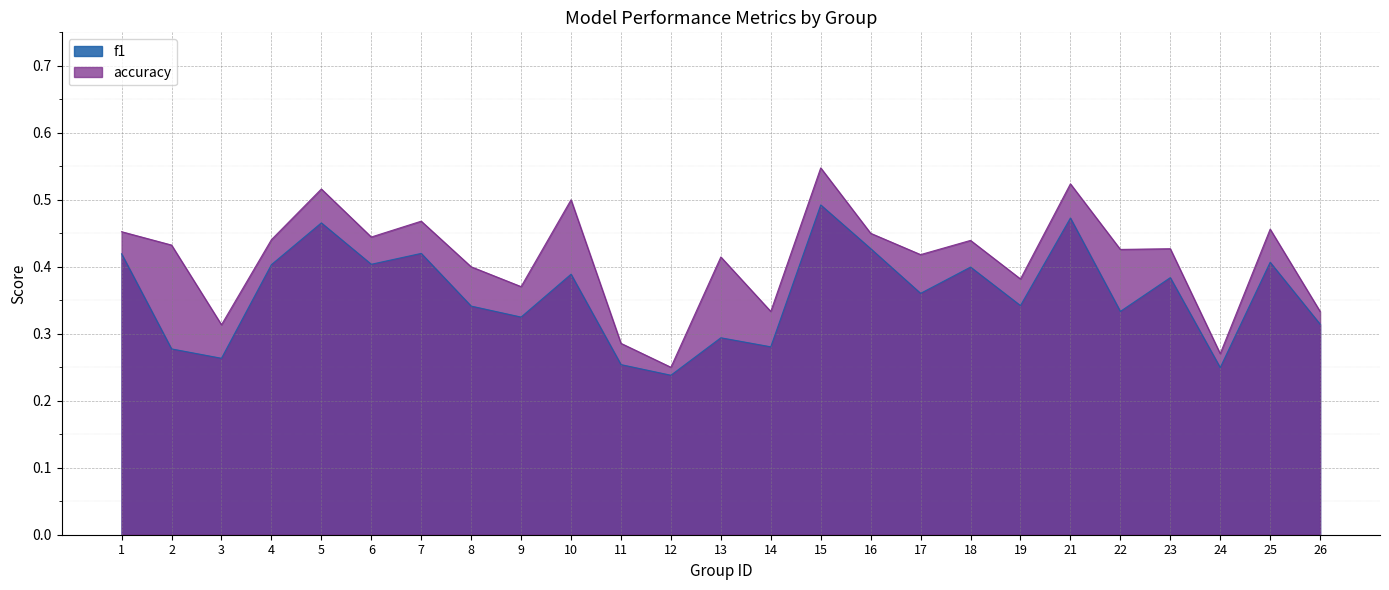

Rank the series at 18 from highest to lowest value.

accuracy, f1